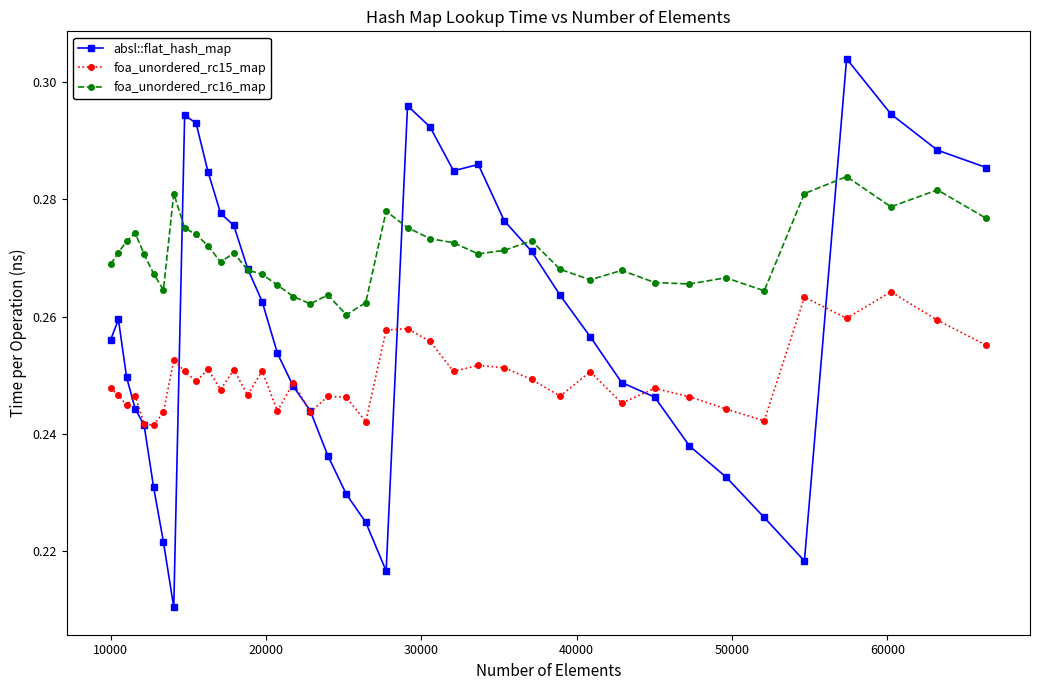

In absl::flat_hash_map, how many points are higher than both neighbors (excluding endpoints)?

5